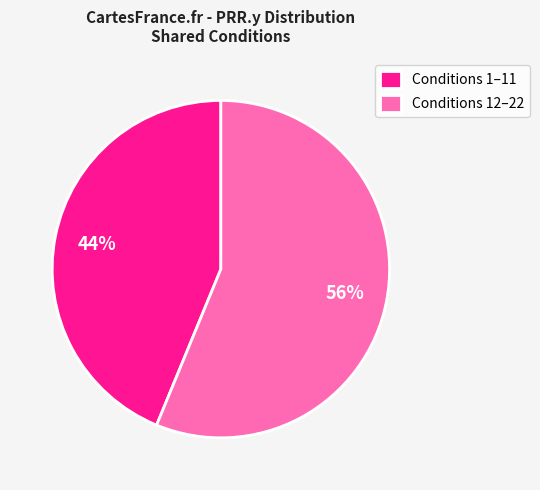

Count the number of slices in the pie.

2